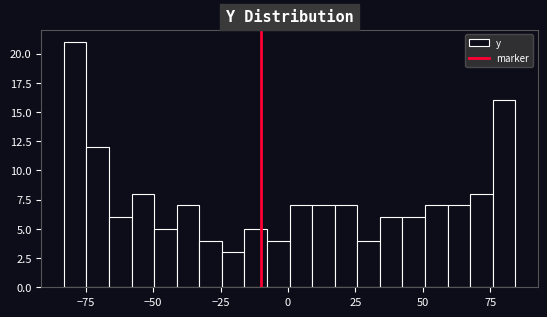

Read against the x-axis, roughly where is the centre of the tallest bar?

-80